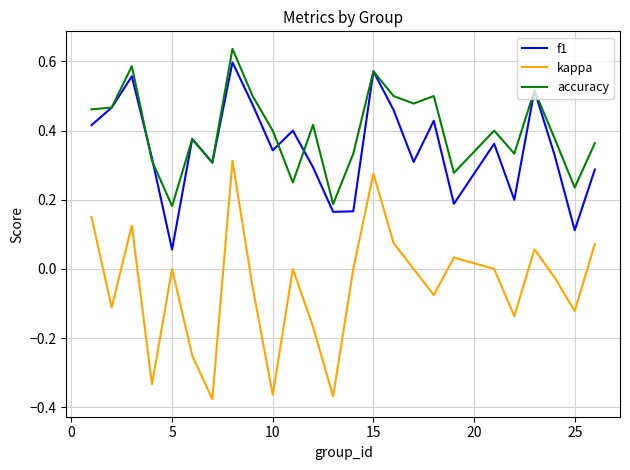

Which series has the widest spread of values?

kappa